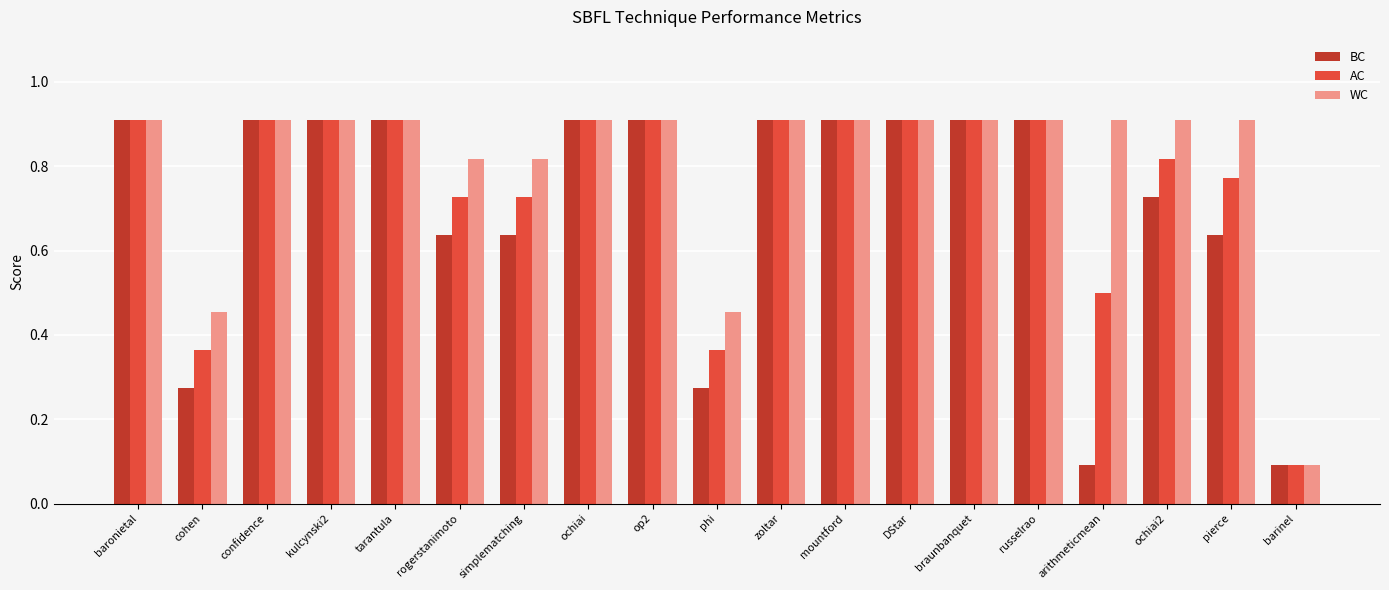

What is the label of the 16th bar from the left?

arithmeticmean